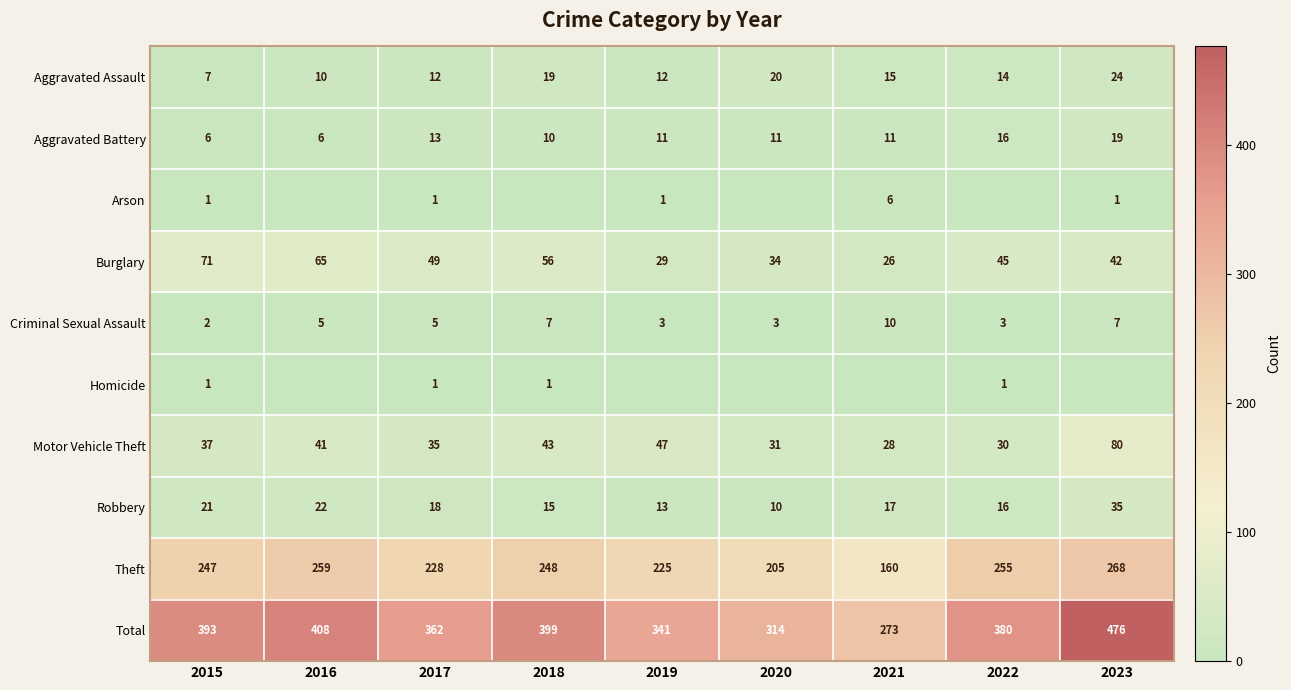

List the labels in order of Burglary value, largest first.

2015, 2016, 2018, 2017, 2022, 2023, 2020, 2019, 2021